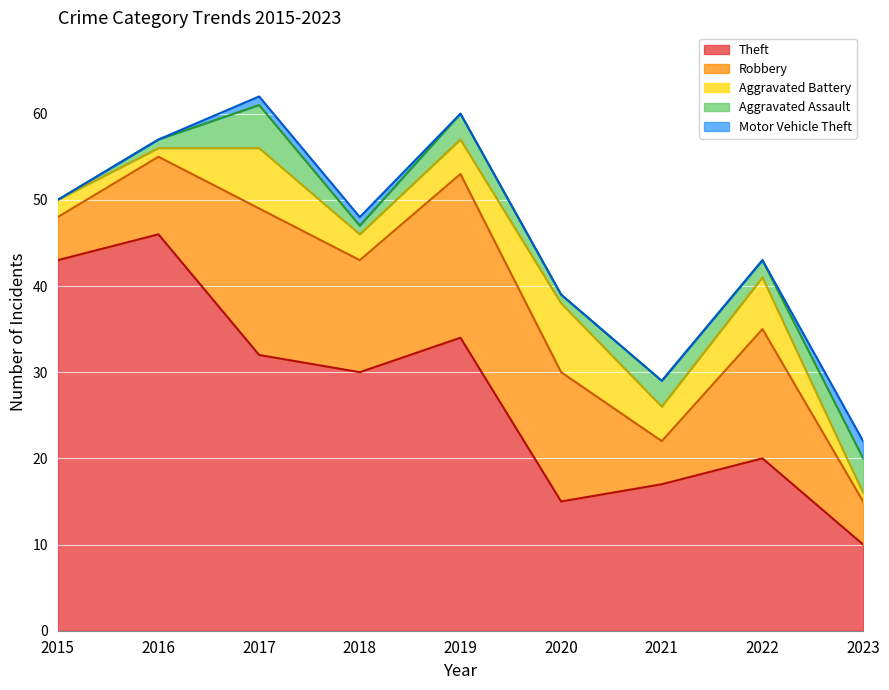

Reading left to right, transcribe all the data shown in this chart.

Theft: 43	46	32	30	34	15	17	20	10
Robbery: 5	9	17	13	19	15	5	15	5
Aggravated Battery: 2	1	7	3	4	8	4	6	1
Aggravated Assault: 0	1	5	1	3	1	3	2	4
Motor Vehicle Theft: 0	0	1	1	0	0	0	0	2